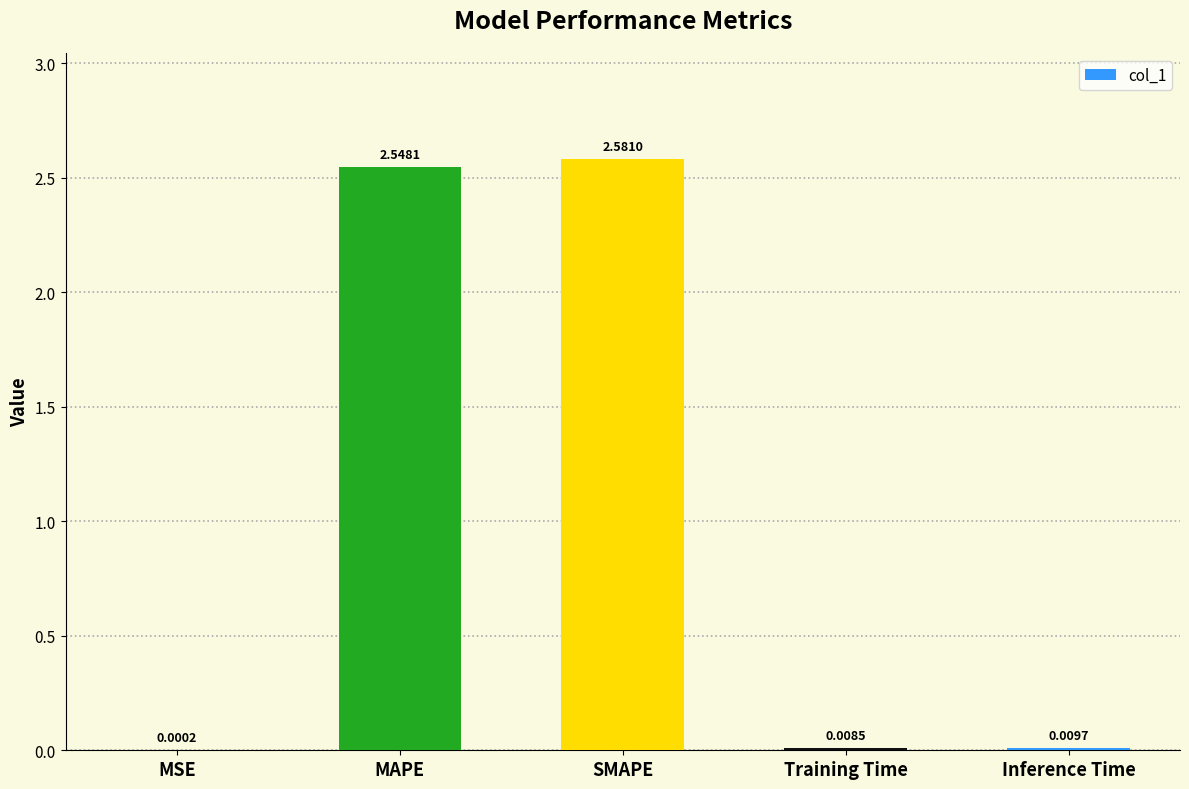

Where is the data nearest to the value 1?

Inference Time